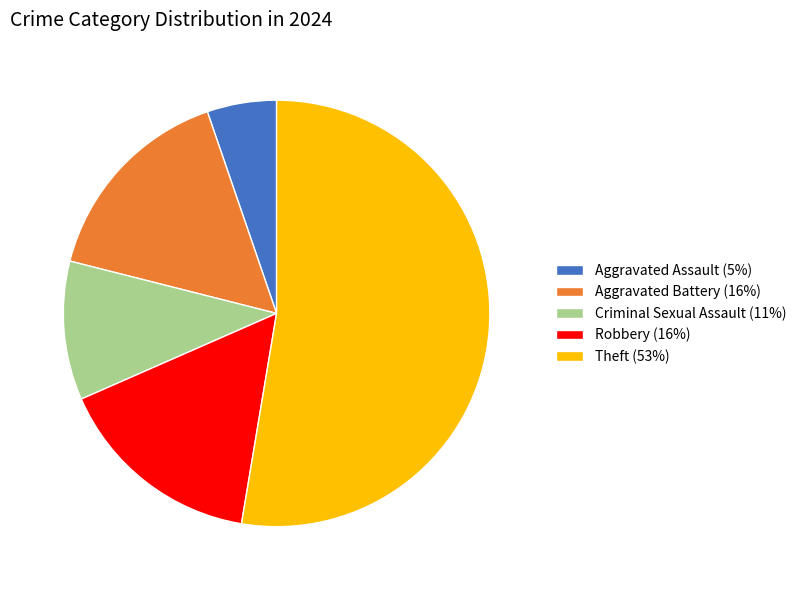

How many slices are in this pie chart?

5